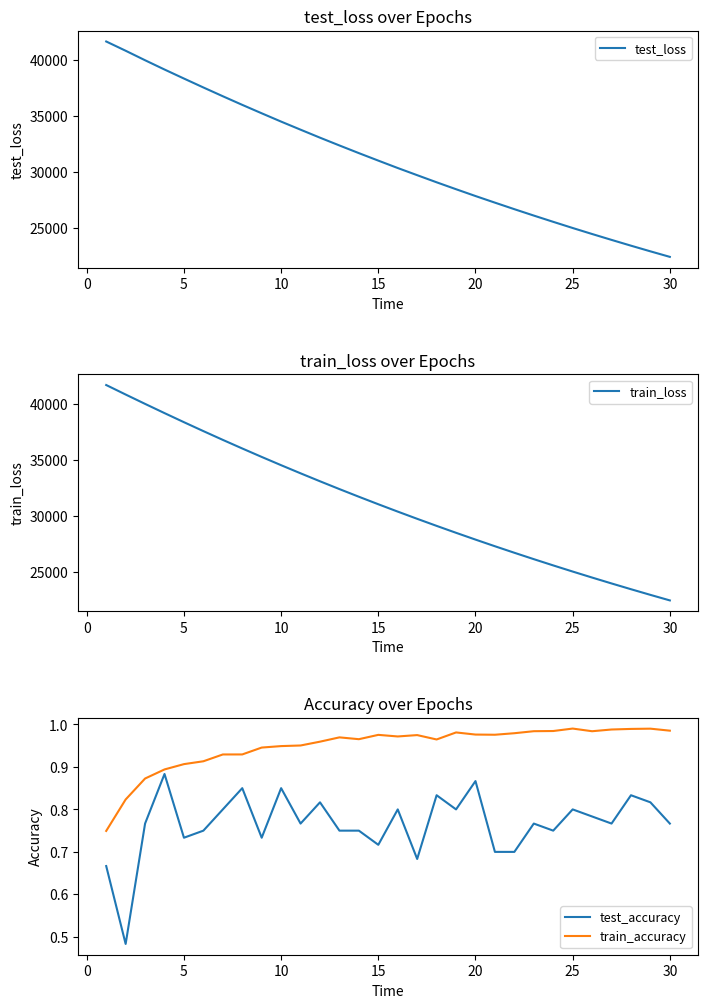

How many lines are shown in the chart?

4